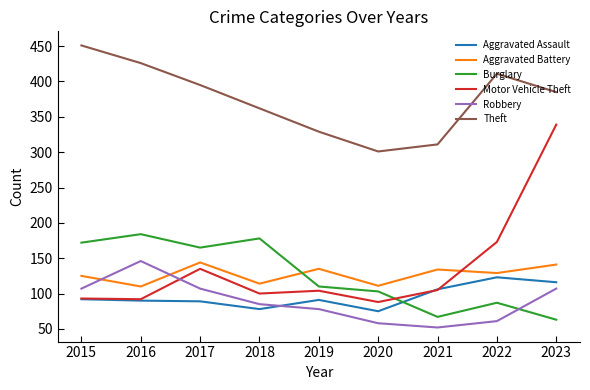

At which category is the sum across all series the highest?

2023